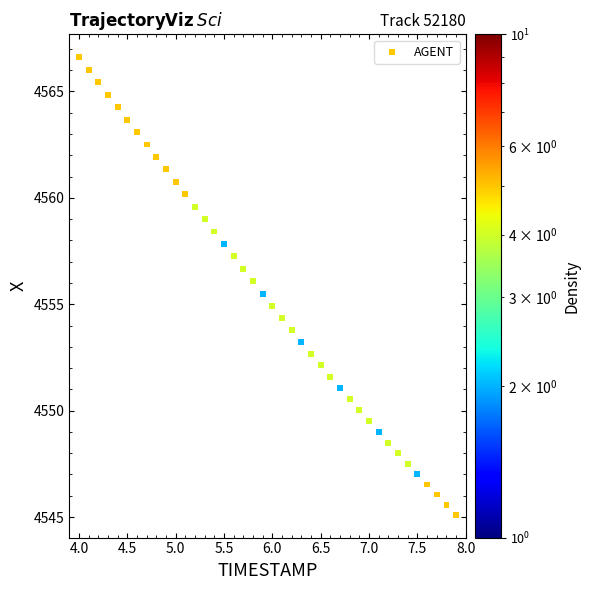

What is the range of X values (max minus min)?

3.9